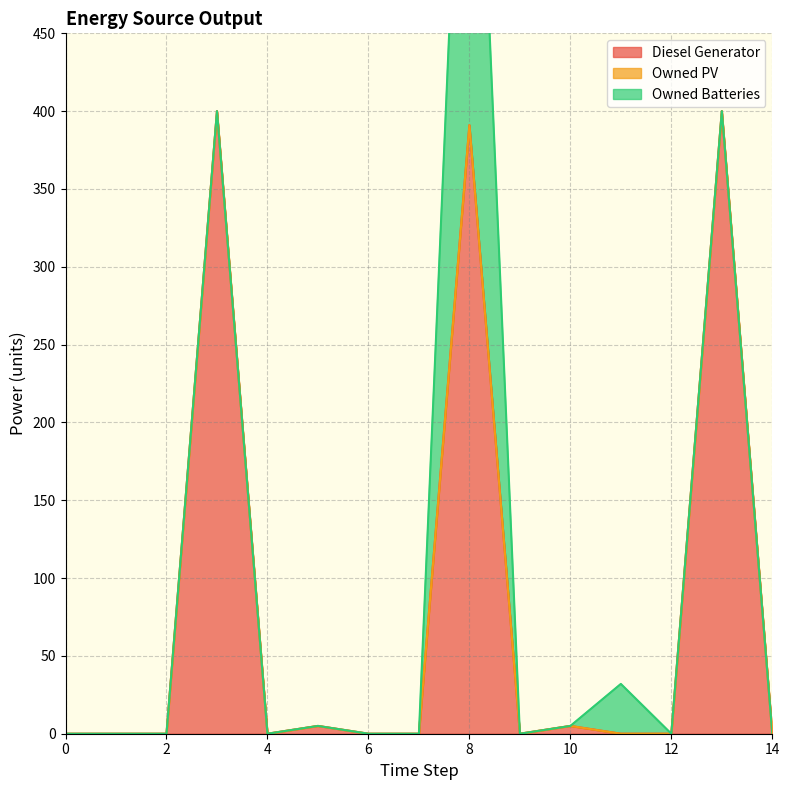

How many series are shown in this chart?

3